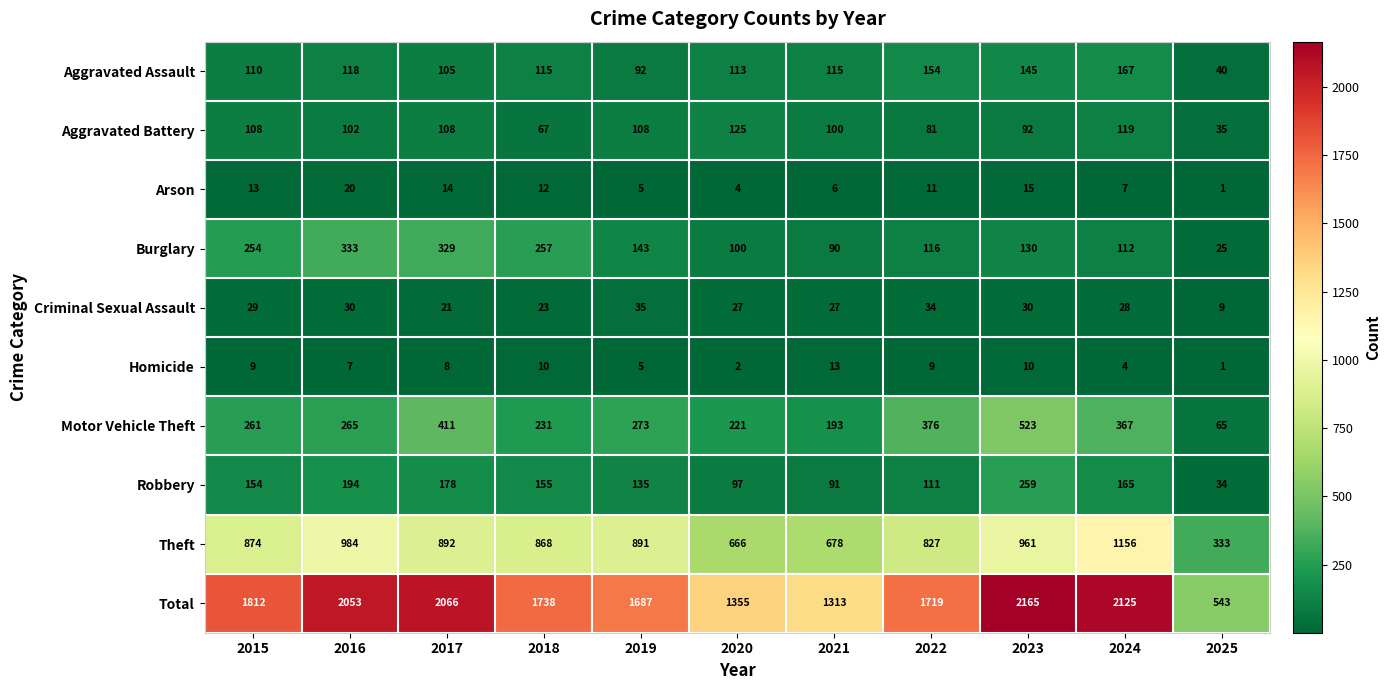

What value does the Arson series have at 2016, to the nearest 5?

20